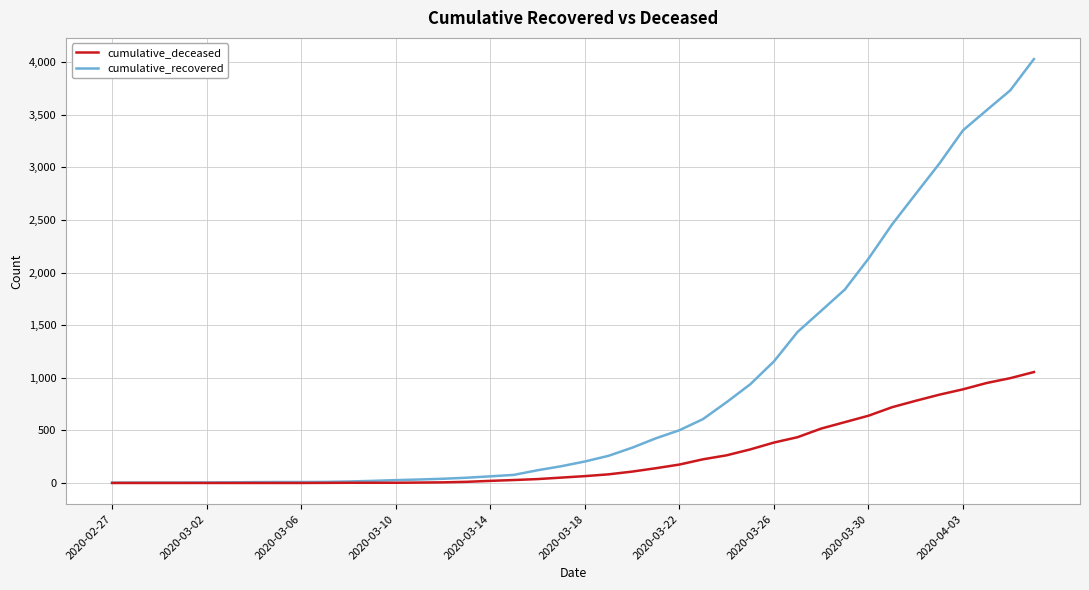

Which series has the largest range (max minus min)?

cumulative_recovered